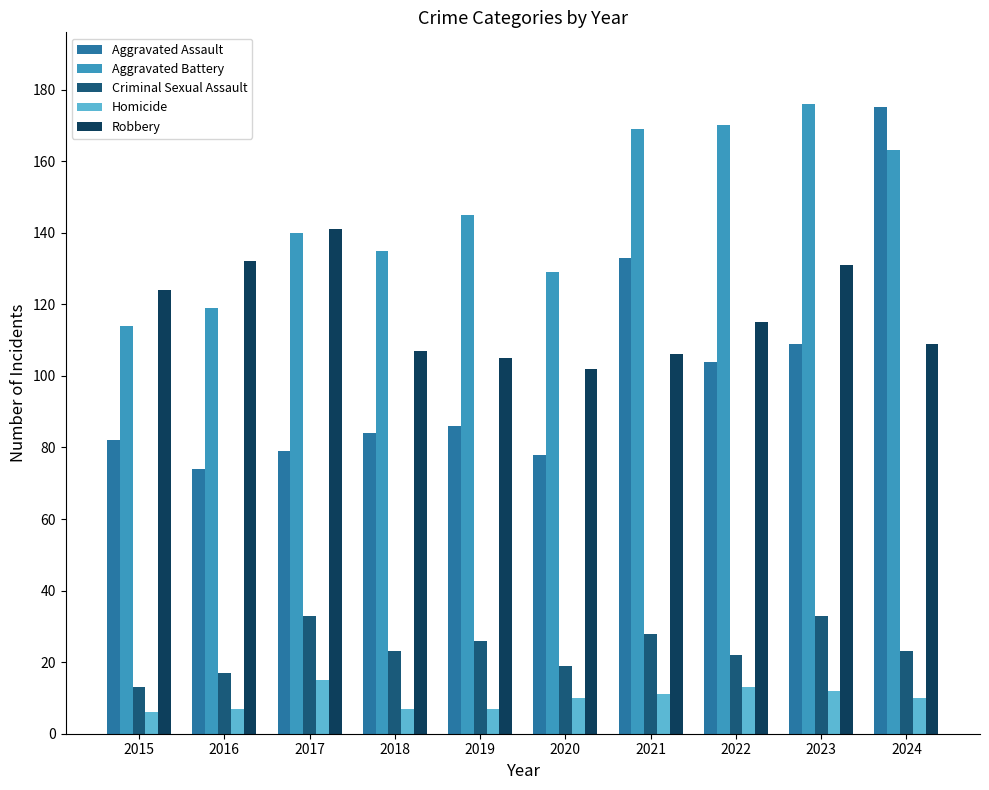

True or false: Homicide has a value of 4 at 2022.

False